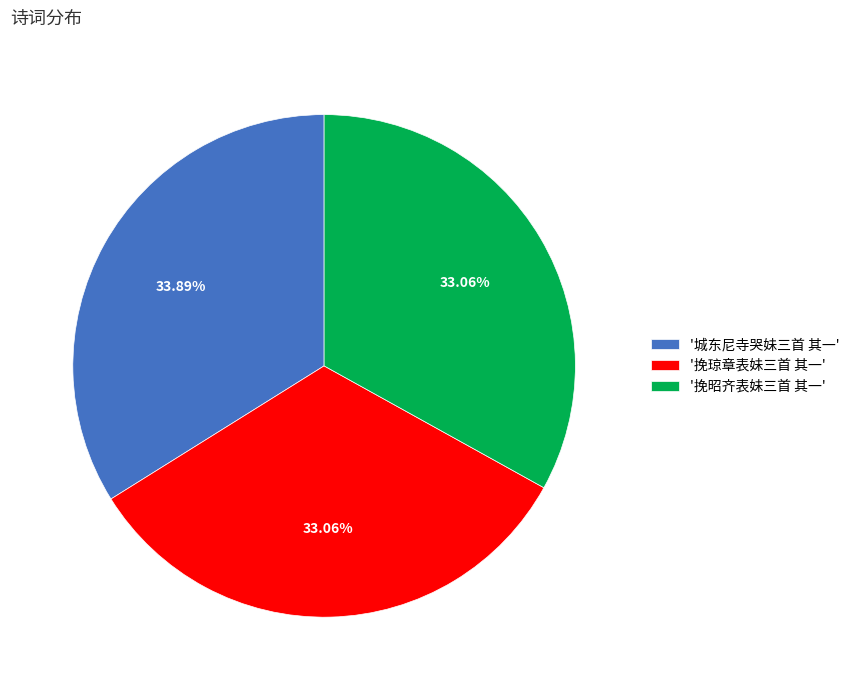

How many segments does this pie chart have?

3